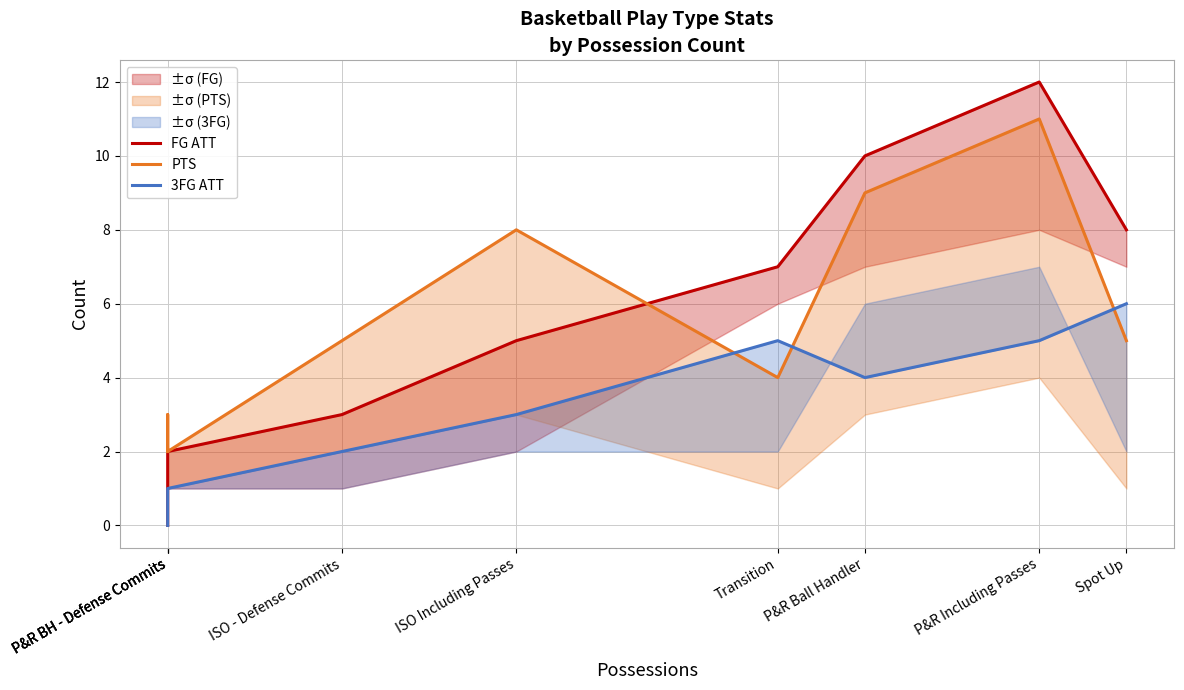

Where does the FG ATT series first go above 5?

Transition